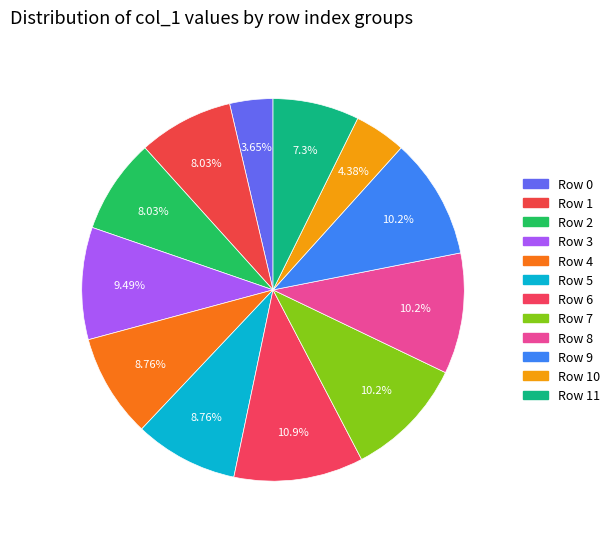

Count the number of slices in the pie.

12